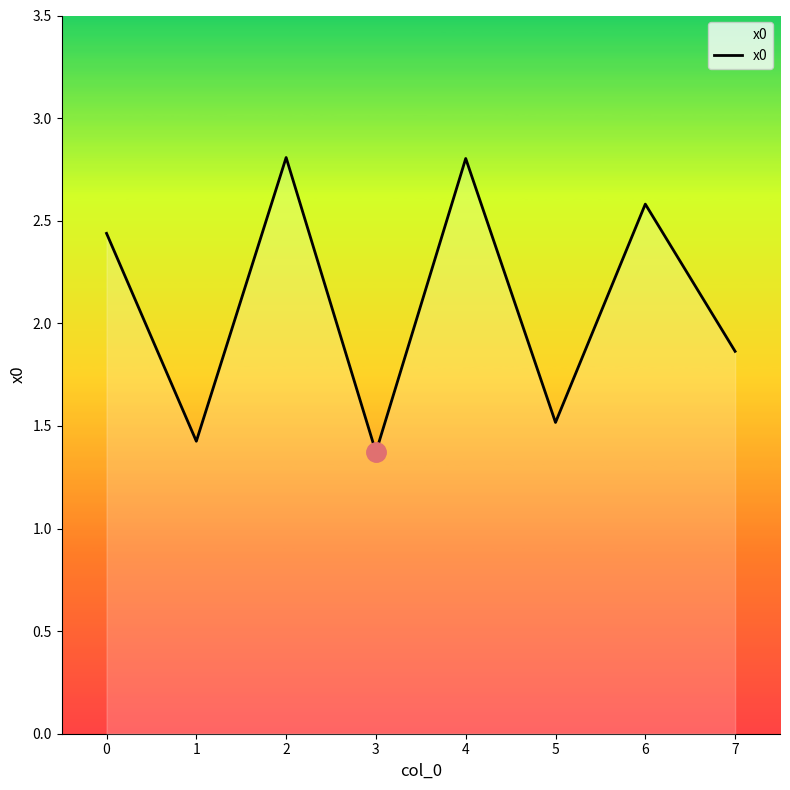

How many lines are shown in the chart?

1